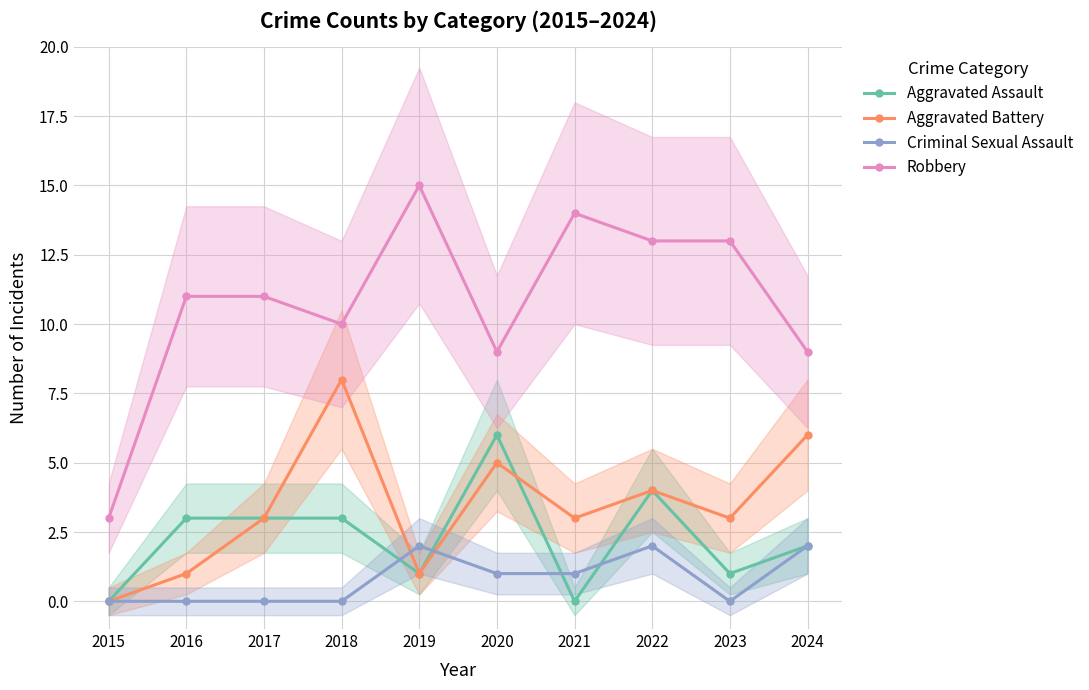

Between which two adjacent categories do Criminal Sexual Assault and Aggravated Battery first intersect?

2018 and 2019